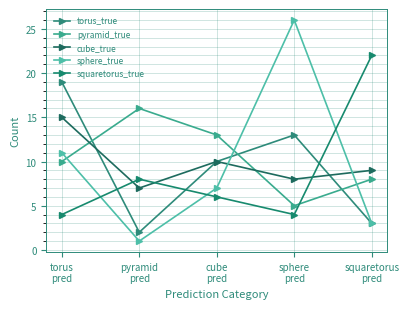

Where is sphere_true nearest to the value 13?

torus
pred